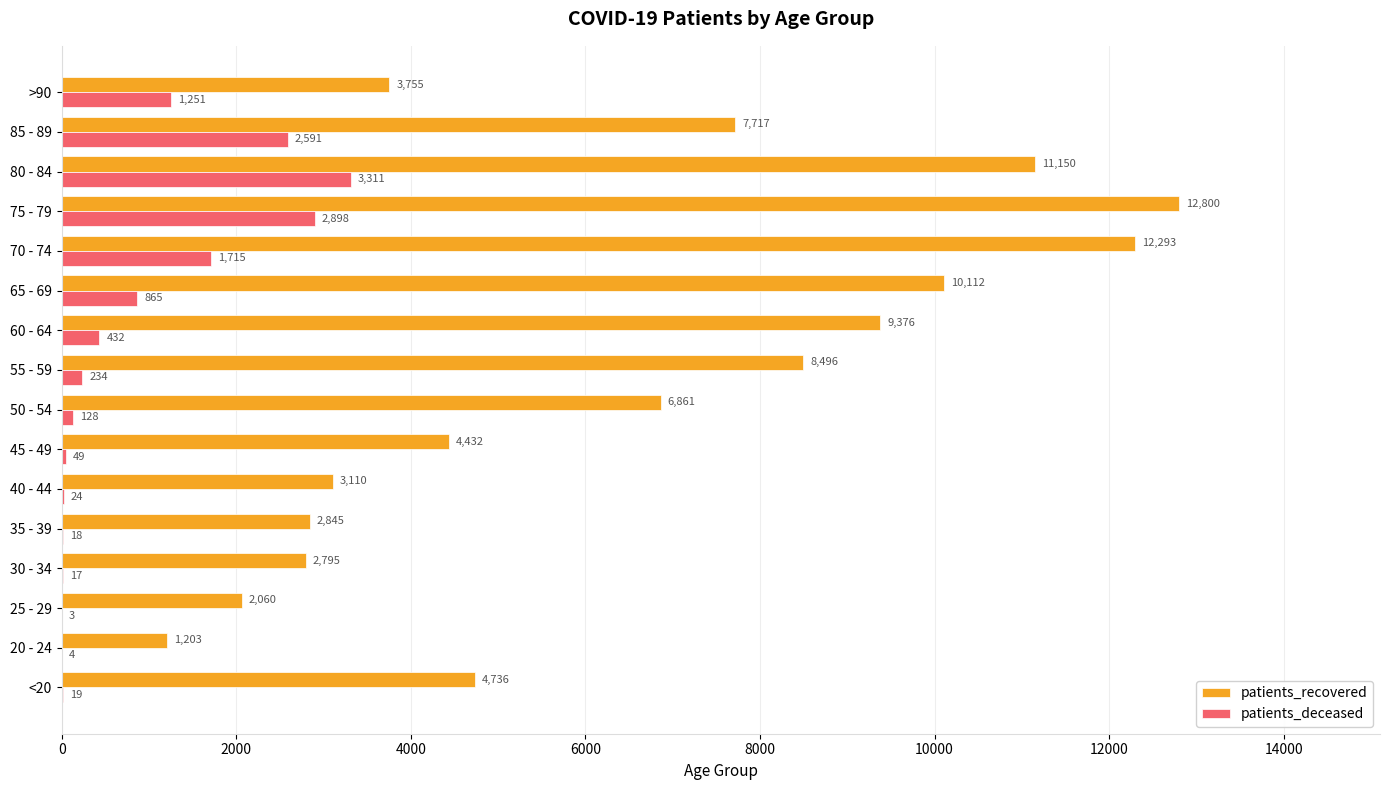

What is the sum of all patients_deceased values?

13559